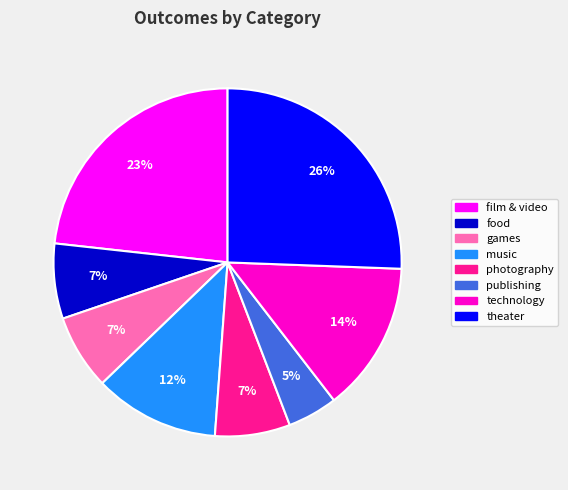

Which has a higher value, publishing or technology?

technology